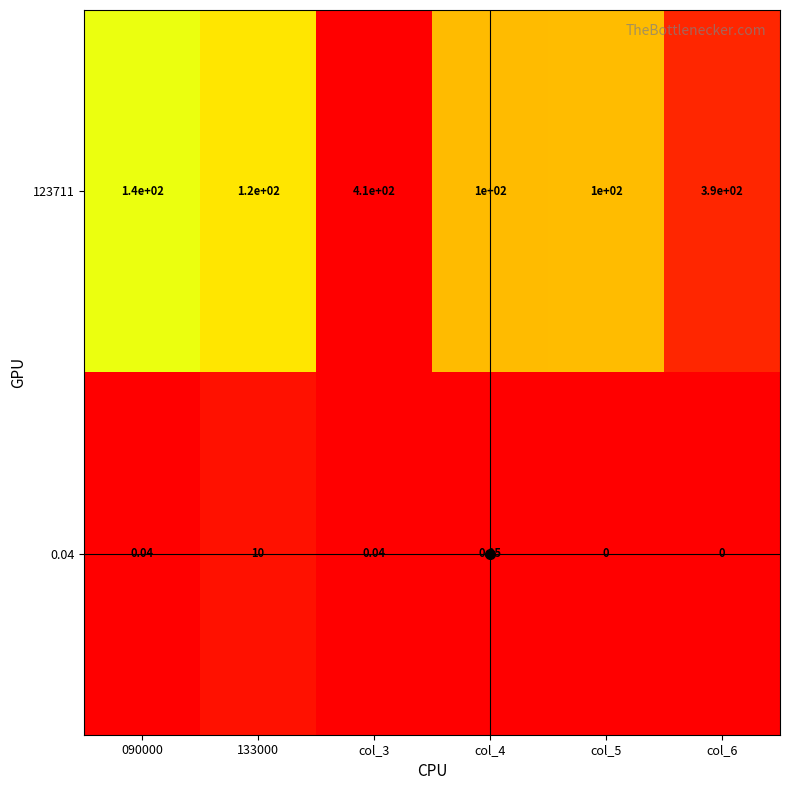

Is the value of 123711 at col_6 greater than the value of 0.04 at 090000?

Yes